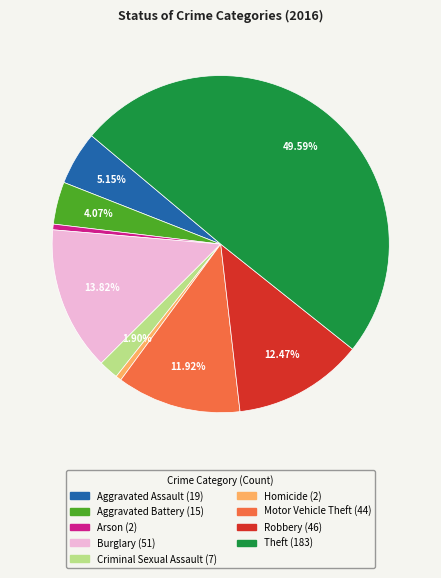

Between Robbery and Criminal Sexual Assault, which is larger?

Robbery